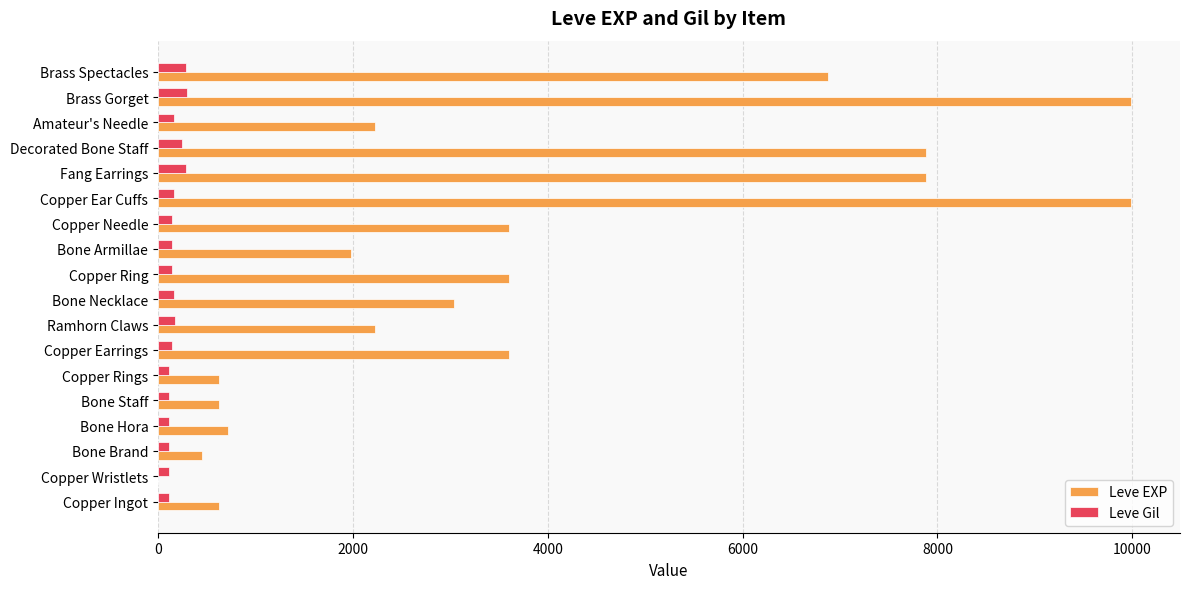

What is the sum of all Leve Gil values?

3029